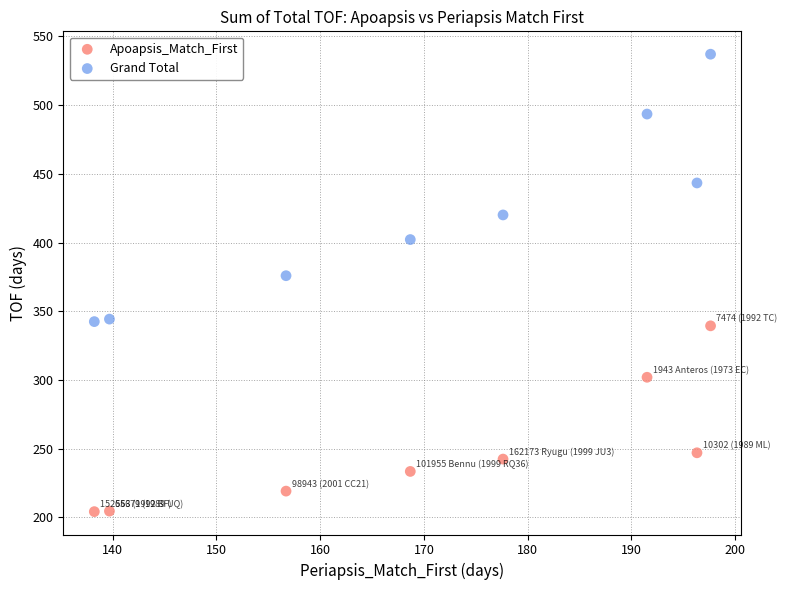

Which series reaches the maximum Y coordinate?

Grand Total